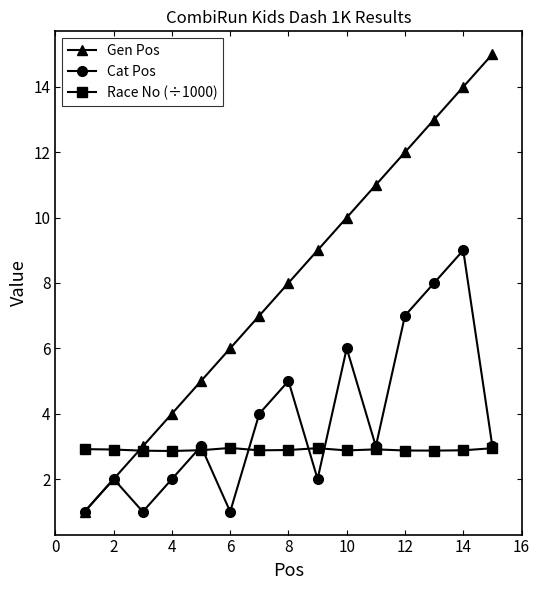

Rank the series by their maximum value, from highest to lowest.

Gen Pos, Cat Pos, Race No (÷1000)